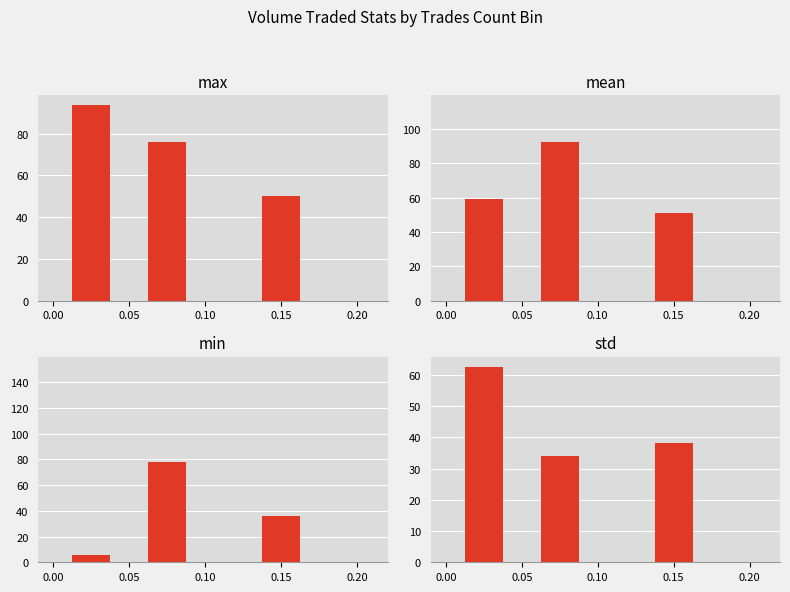

Which series has the largest range (max minus min)?

min